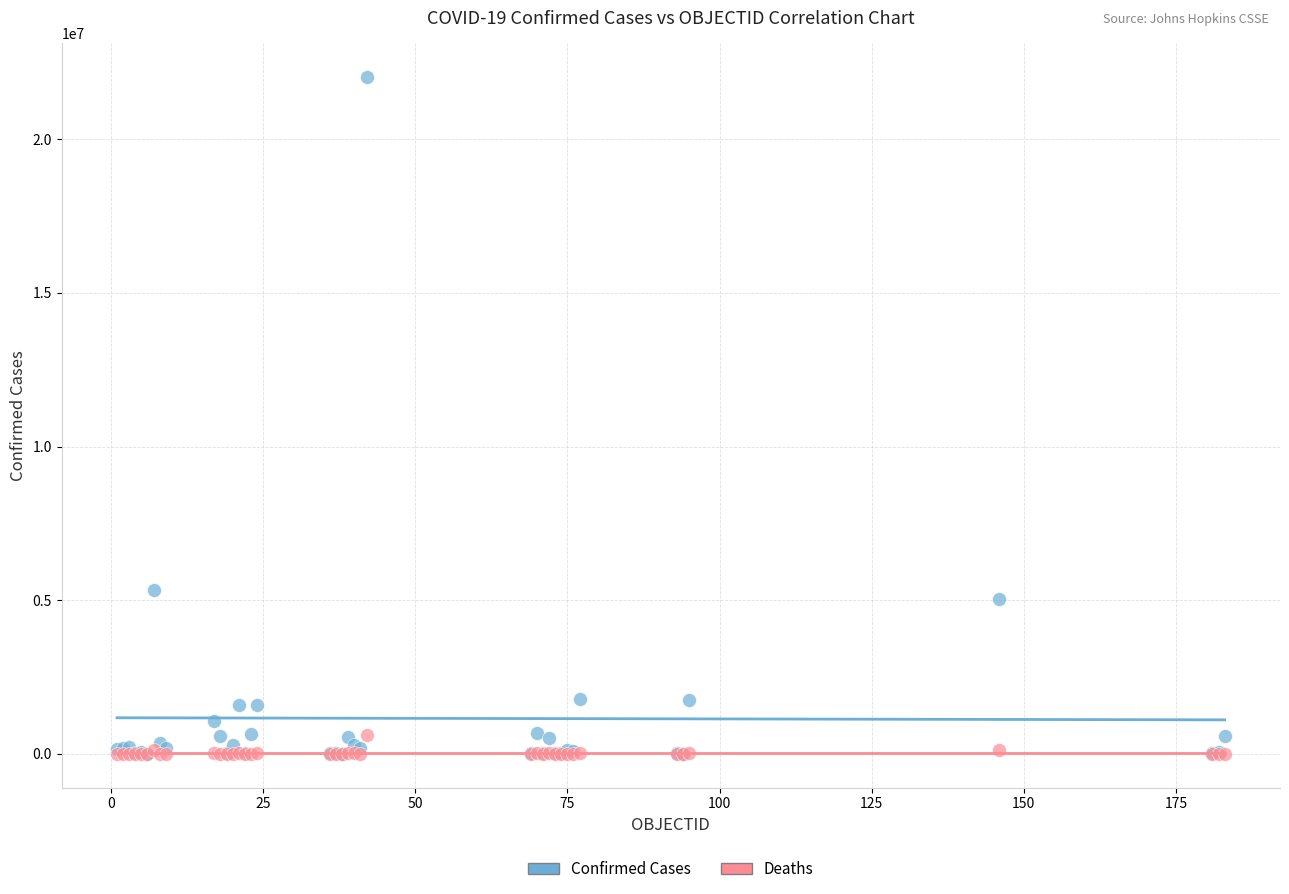

Which series has the widest spread of Y values?

Confirmed Cases